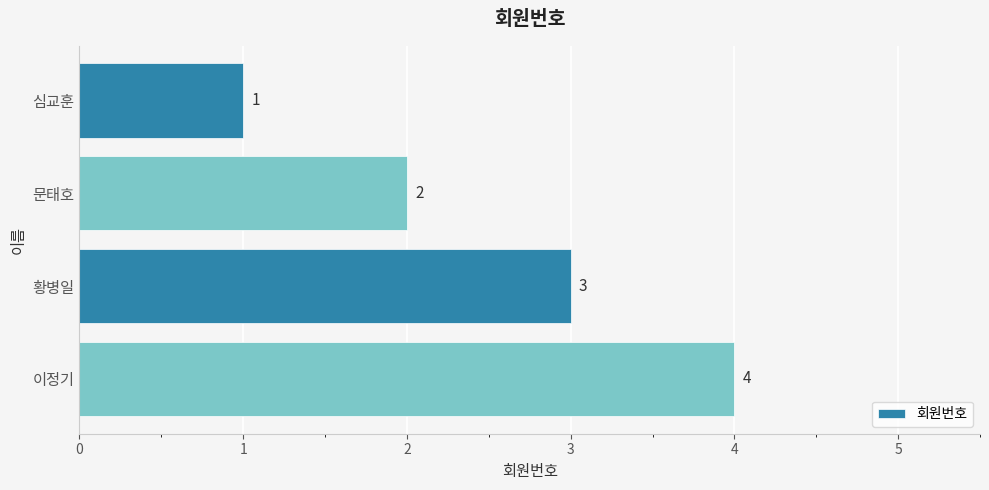

Count the values in the range 2 to 4.

3